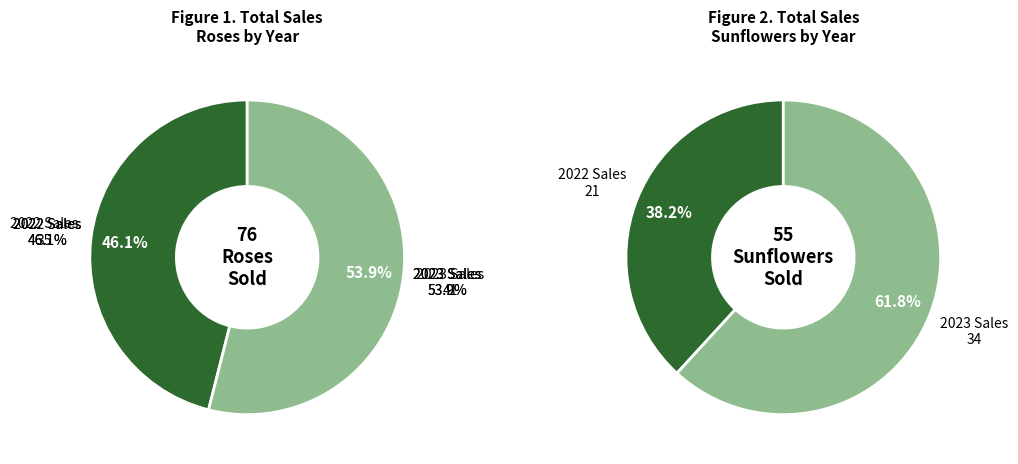

Is 2023 Sales the majority of the pie?

Yes